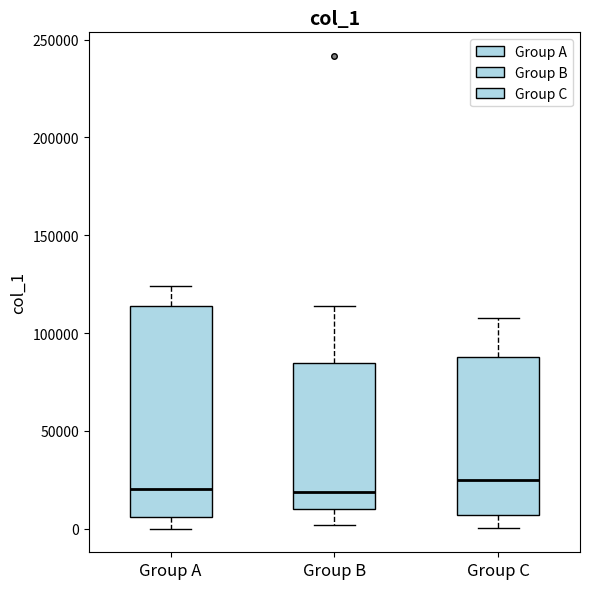

Reading left to right, read every box against the y-axis: the position of its median line, the range the box covers, and the ends of its whiskers. The values are not printed on the chart, so give them approximately, as read against the axis.

Group A: median 20000, box 5000 to 115000, whiskers 0 to 125000
Group B: median 20000, box 10000 to 85000, whiskers 0 to 115000
Group C: median 25000, box 5000 to 90000, whiskers 0 to 110000